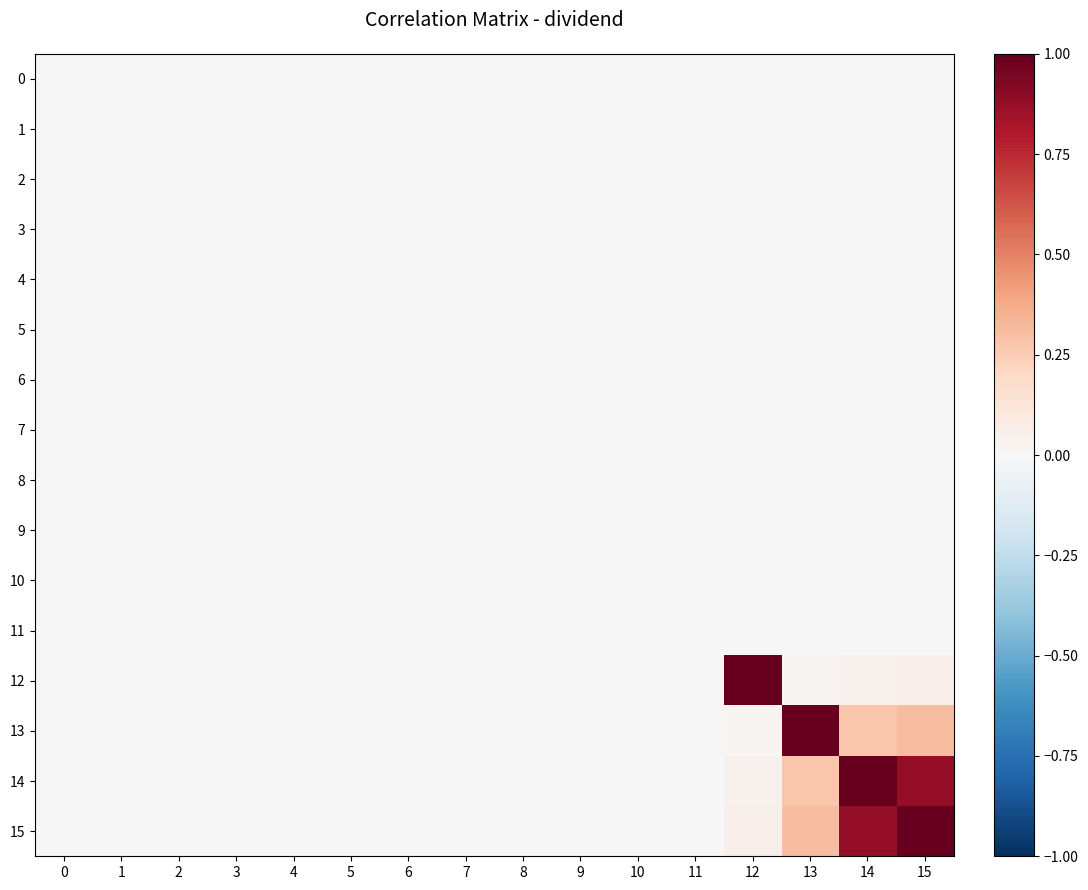

Reading left to right, extract all data points from this chart.

0: 0=0.0	1=0.0	2=0.0	3=0.0	4=0.0	5=0.0	6=0.0	7=0.0	8=0.0	9=0.0	10=0.0	11=0.0	12=0.0	13=0.0	14=0.0	15=0.0
1: 0=0.0	1=0.0	2=0.0	3=0.0	4=0.0	5=0.0	6=0.0	7=0.0	8=0.0	9=0.0	10=0.0	11=0.0	12=0.0	13=0.0	14=0.0	15=0.0
2: 0=0.0	1=0.0	2=0.0	3=0.0	4=0.0	5=0.0	6=0.0	7=0.0	8=0.0	9=0.0	10=0.0	11=0.0	12=0.0	13=0.0	14=0.0	15=0.0
3: 0=0.0	1=0.0	2=0.0	3=0.0	4=0.0	5=0.0	6=0.0	7=0.0	8=0.0	9=0.0	10=0.0	11=0.0	12=0.0	13=0.0	14=0.0	15=0.0
4: 0=0.0	1=0.0	2=0.0	3=0.0	4=0.0	5=0.0	6=0.0	7=0.0	8=0.0	9=0.0	10=0.0	11=0.0	12=0.0	13=0.0	14=0.0	15=0.0
5: 0=0.0	1=0.0	2=0.0	3=0.0	4=0.0	5=0.0	6=0.0	7=0.0	8=0.0	9=0.0	10=0.0	11=0.0	12=0.0	13=0.0	14=0.0	15=0.0
6: 0=0.0	1=0.0	2=0.0	3=0.0	4=0.0	5=0.0	6=0.0	7=0.0	8=0.0	9=0.0	10=0.0	11=0.0	12=0.0	13=0.0	14=0.0	15=0.0
7: 0=0.0	1=0.0	2=0.0	3=0.0	4=0.0	5=0.0	6=0.0	7=0.0	8=0.0	9=0.0	10=0.0	11=0.0	12=0.0	13=0.0	14=0.0	15=0.0
8: 0=0.0	1=0.0	2=0.0	3=0.0	4=0.0	5=0.0	6=0.0	7=0.0	8=0.0	9=0.0	10=0.0	11=0.0	12=0.0	13=0.0	14=0.0	15=0.0
9: 0=0.0	1=0.0	2=0.0	3=0.0	4=0.0	5=0.0	6=0.0	7=0.0	8=0.0	9=0.0	10=0.0	11=0.0	12=0.0	13=0.0	14=0.0	15=0.0
10: 0=0.0	1=0.0	2=0.0	3=0.0	4=0.0	5=0.0	6=0.0	7=0.0	8=0.0	9=0.0	10=0.0	11=0.0	12=0.0	13=0.0	14=0.0	15=0.0
11: 0=0.0	1=0.0	2=0.0	3=0.0	4=0.0	5=0.0	6=0.0	7=0.0	8=0.0	9=0.0	10=0.0	11=0.0	12=0.0	13=0.0	14=0.0	15=0.0
12: 0=0.0	1=0.0	2=0.0	3=0.0	4=0.0	5=0.0	6=0.0	7=0.0	8=0.0	9=0.0	10=0.0	11=0.0	12=1.0	13=0.0	14=0.0	15=0.1
13: 0=0.0	1=0.0	2=0.0	3=0.0	4=0.0	5=0.0	6=0.0	7=0.0	8=0.0	9=0.0	10=0.0	11=0.0	12=0.0	13=1.0	14=0.3	15=0.3
14: 0=0.0	1=0.0	2=0.0	3=0.0	4=0.0	5=0.0	6=0.0	7=0.0	8=0.0	9=0.0	10=0.0	11=0.0	12=0.0	13=0.3	14=1.0	15=0.9
15: 0=0.0	1=0.0	2=0.0	3=0.0	4=0.0	5=0.0	6=0.0	7=0.0	8=0.0	9=0.0	10=0.0	11=0.0	12=0.1	13=0.3	14=0.9	15=1.0